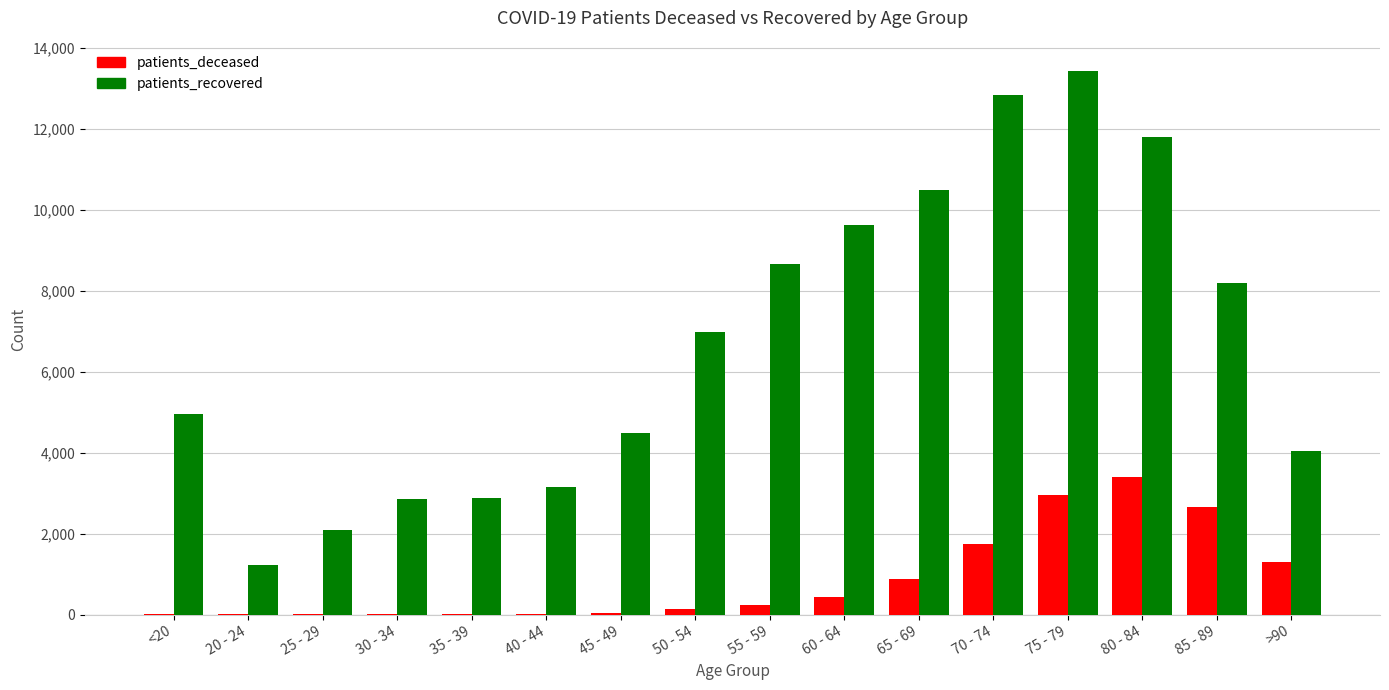

True or false: patients_deceased has a value of 2660 at 85 - 89.

True